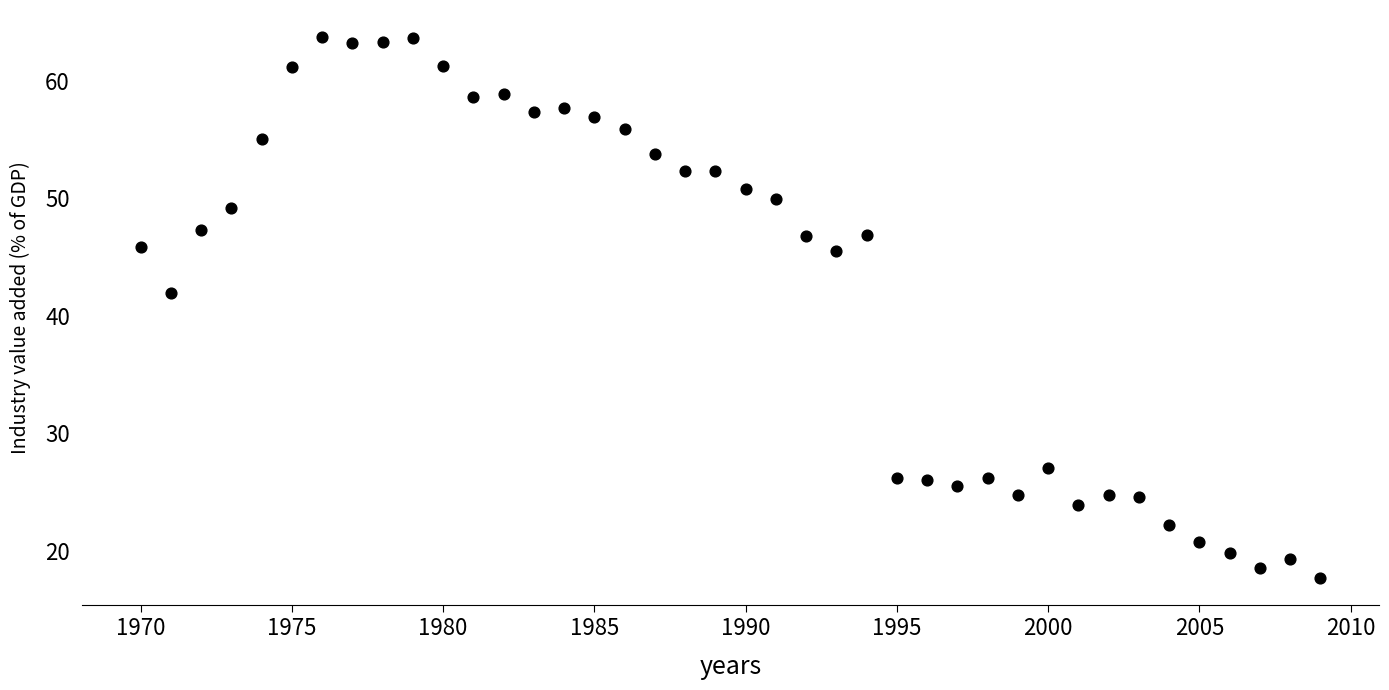

What is the range of X values (max minus min)?

39.0